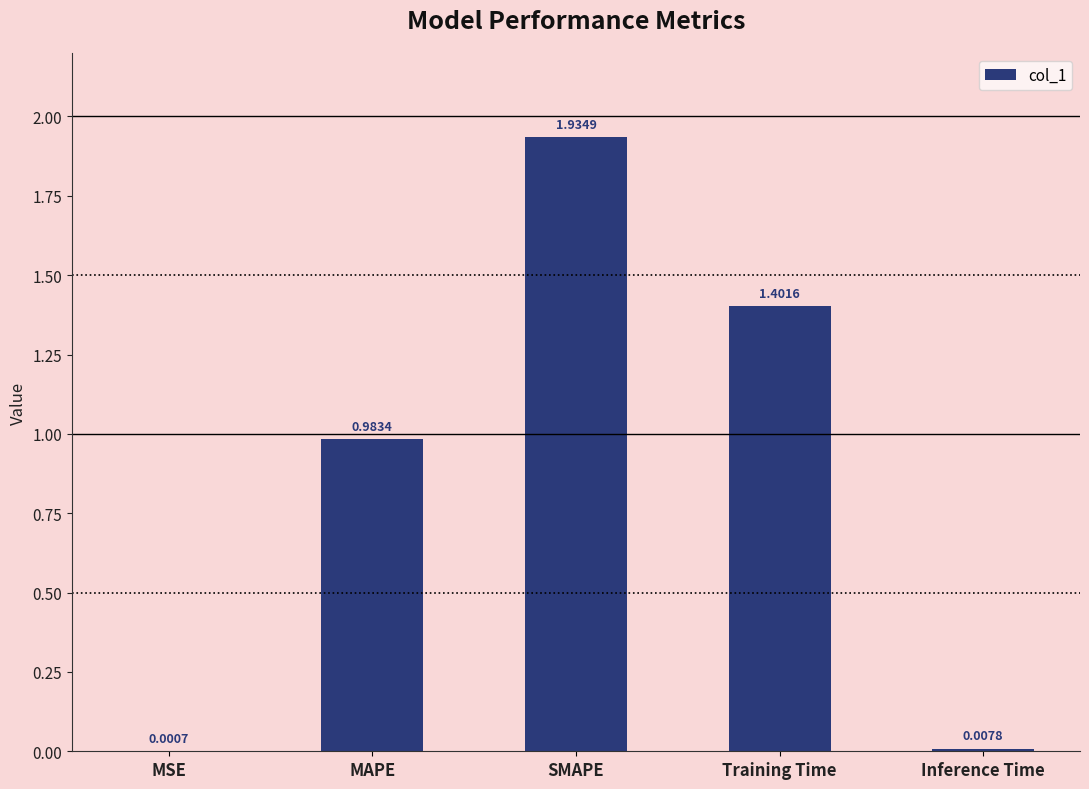

Where is the data nearest to the value 0?

MSE